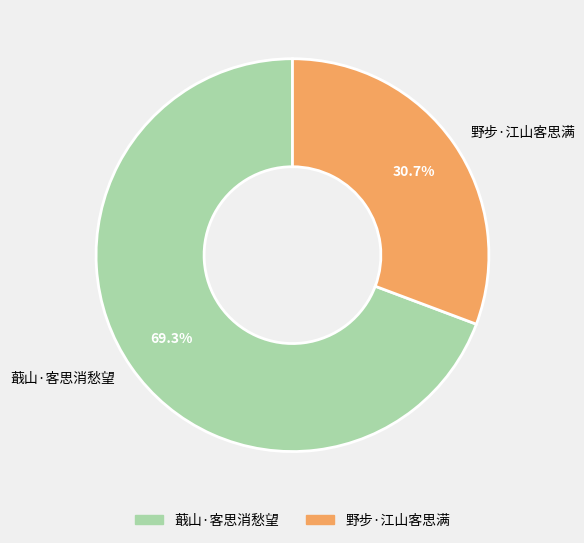

Is the sum of 蕺山·客思消愁望 and 野步·江山客思满 greater than half?

Yes